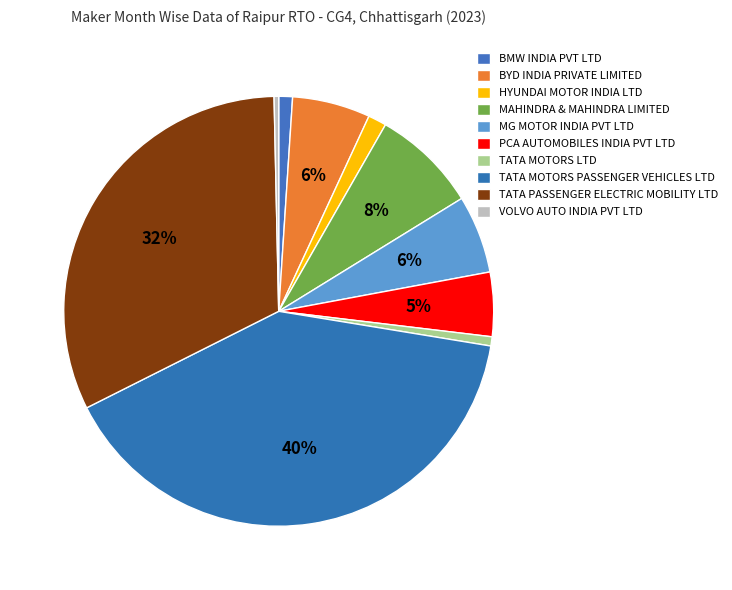

How many slices are in this pie chart?

10